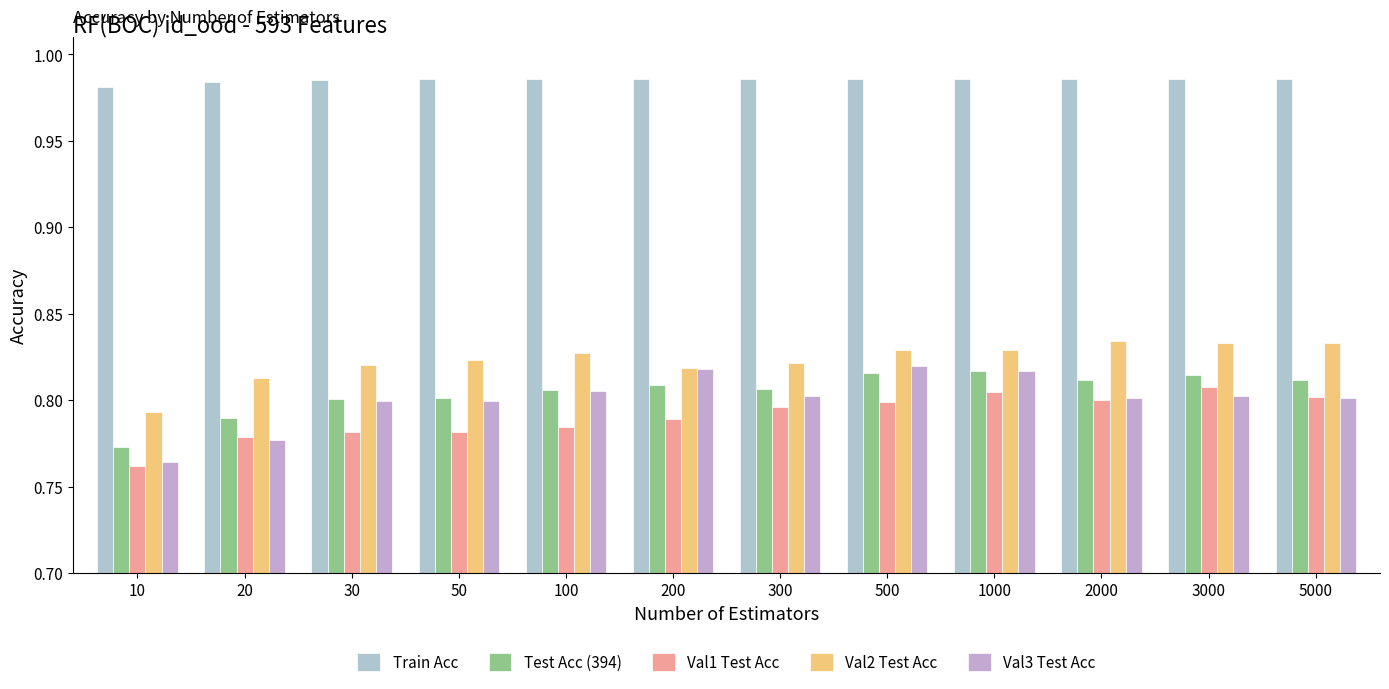

What is the total value across all series at 500?

4.2